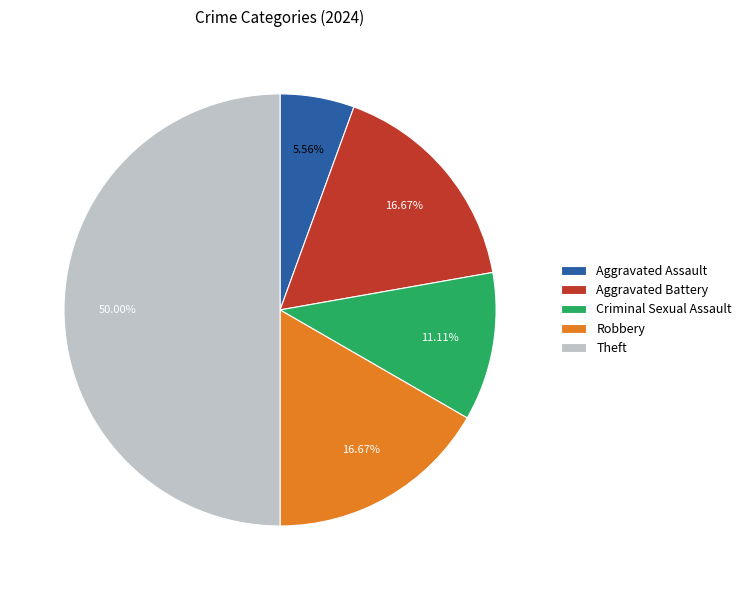

To the nearest percent, what is the difference between the Aggravated Battery and Criminal Sexual Assault slice percentages?

6%